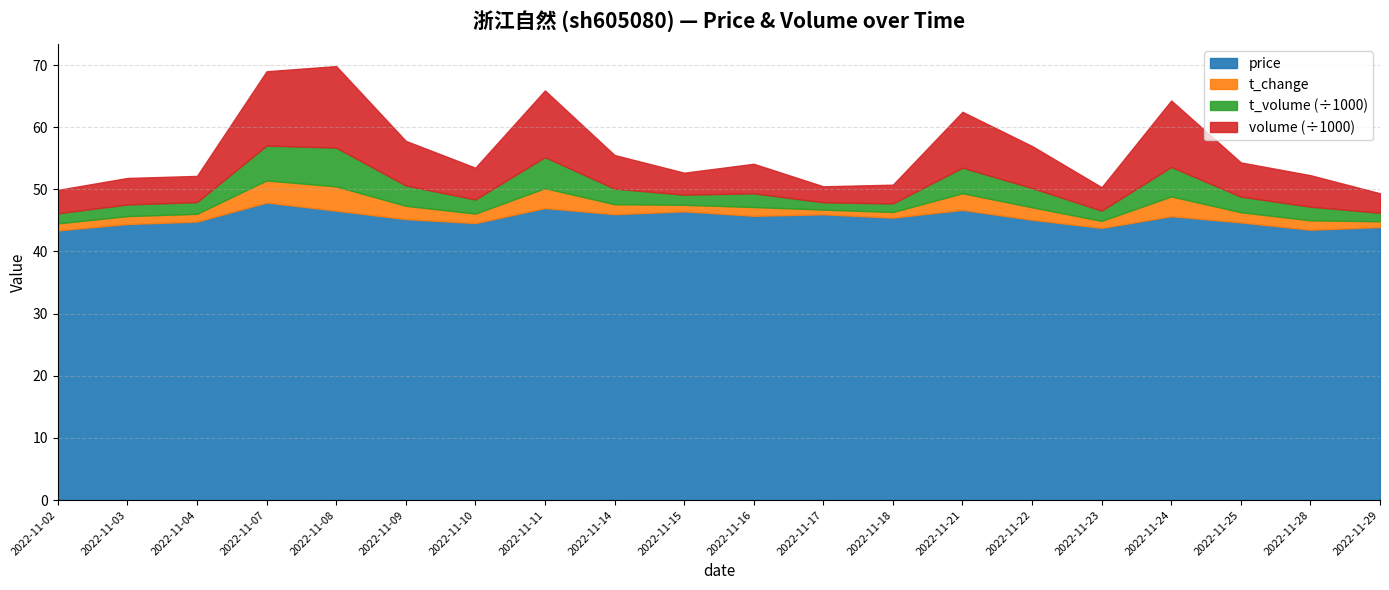

At which label is volume closest to 59?

2022-11-09